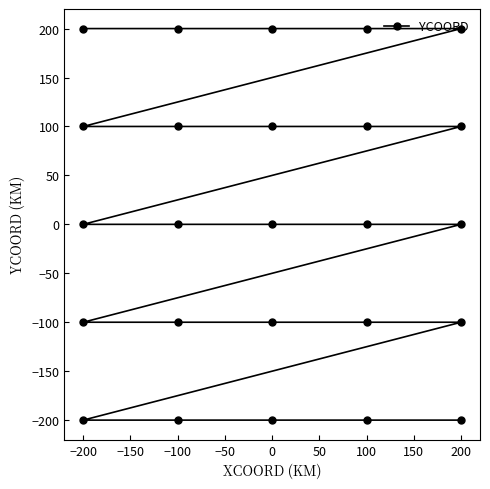

True or false: the data has more than 1 interior local peaks.

False